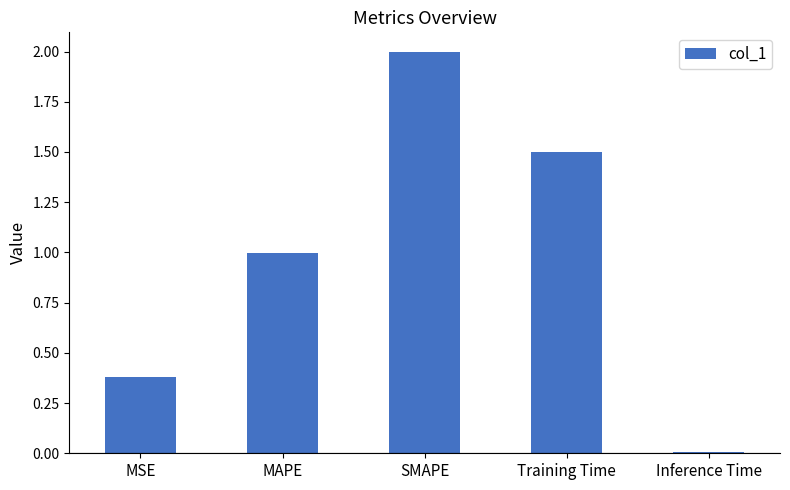

What is the maximum value shown in the chart?

2.0